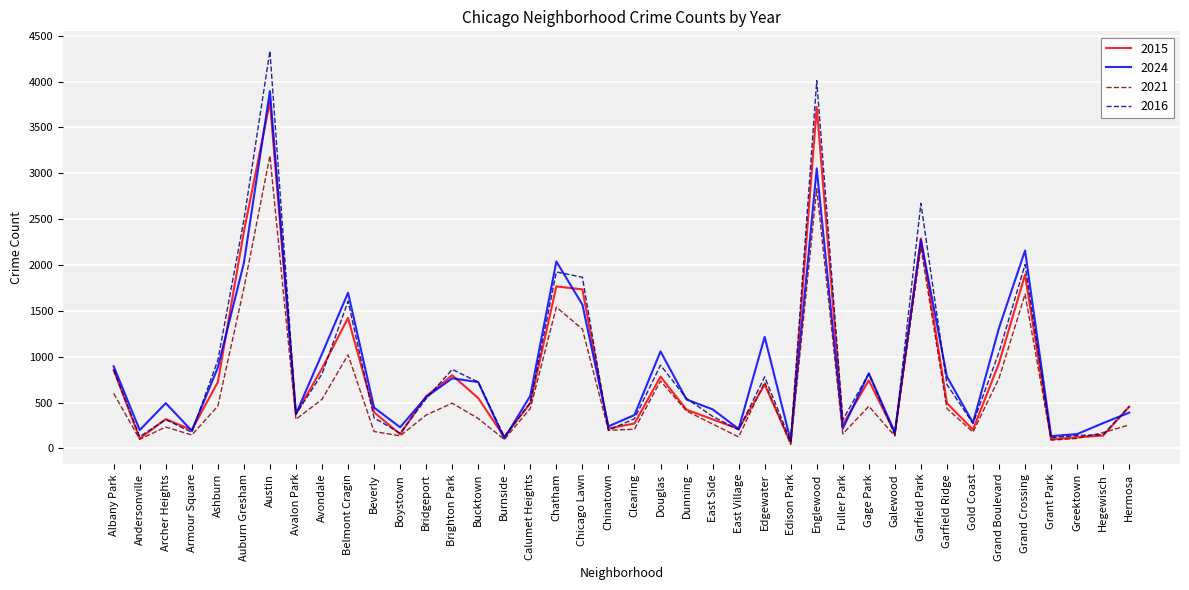

Where does the 2015 series first go above 494?

Albany Park